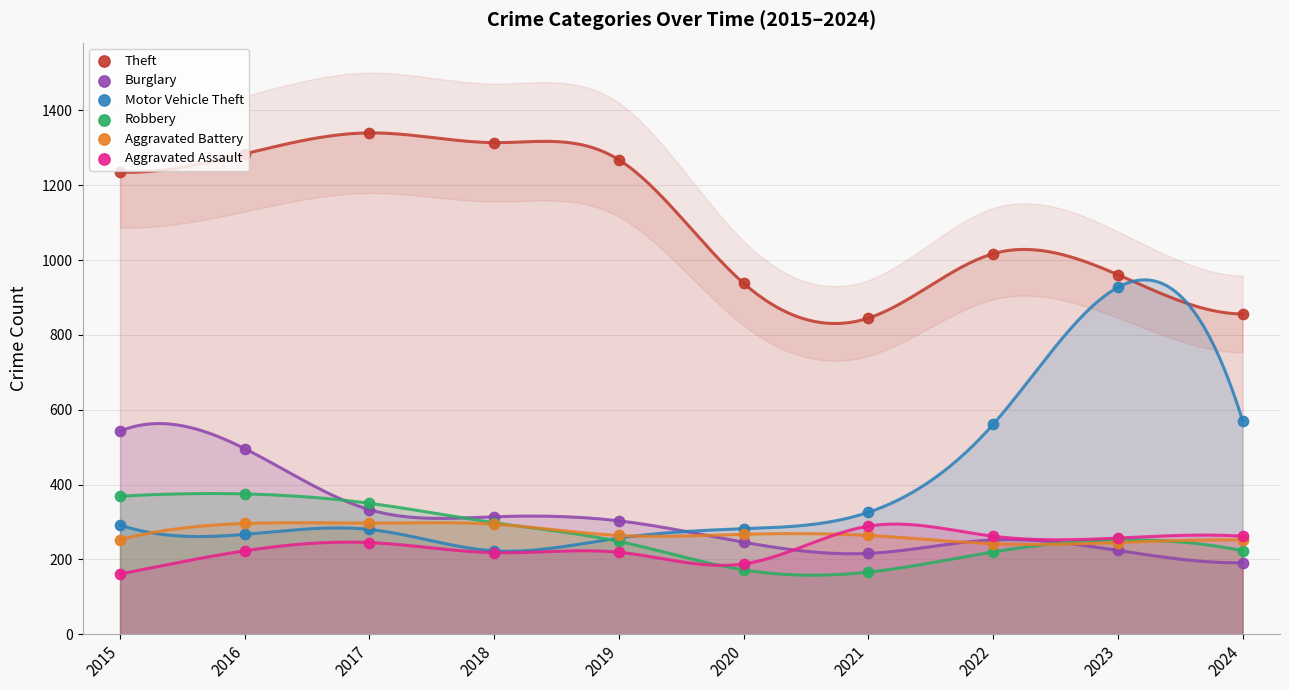

Which series has the largest total across all categories?

Theft